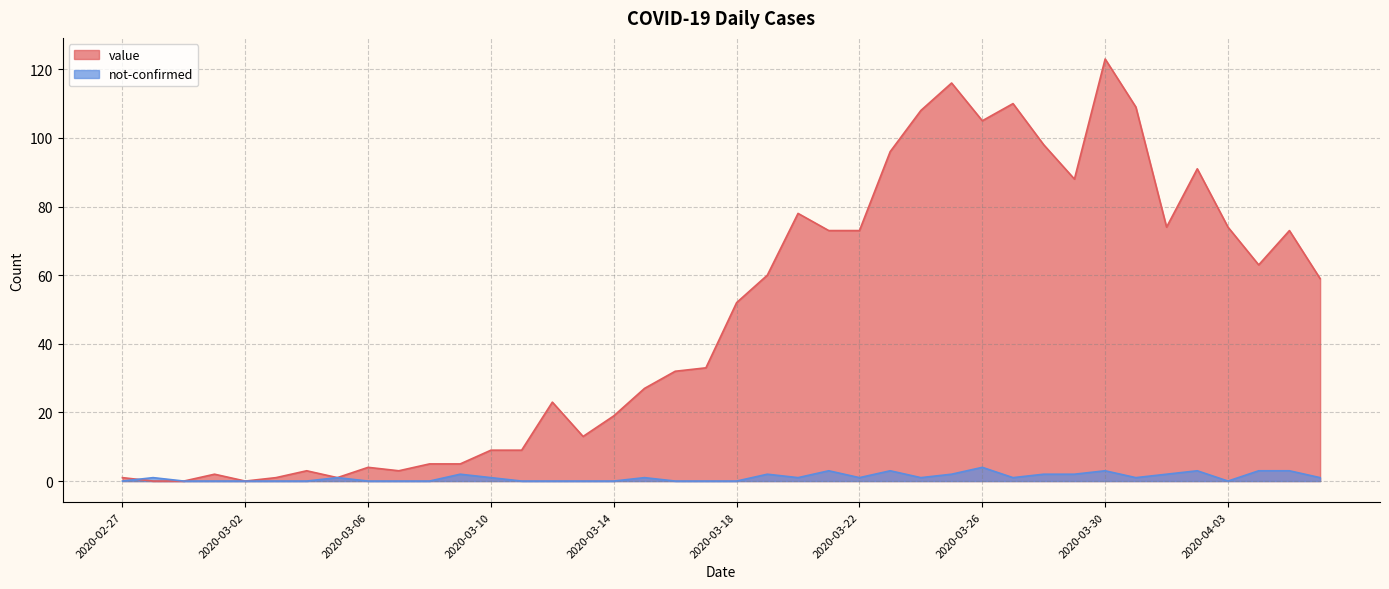

Does the chart have visible grid lines?

Yes